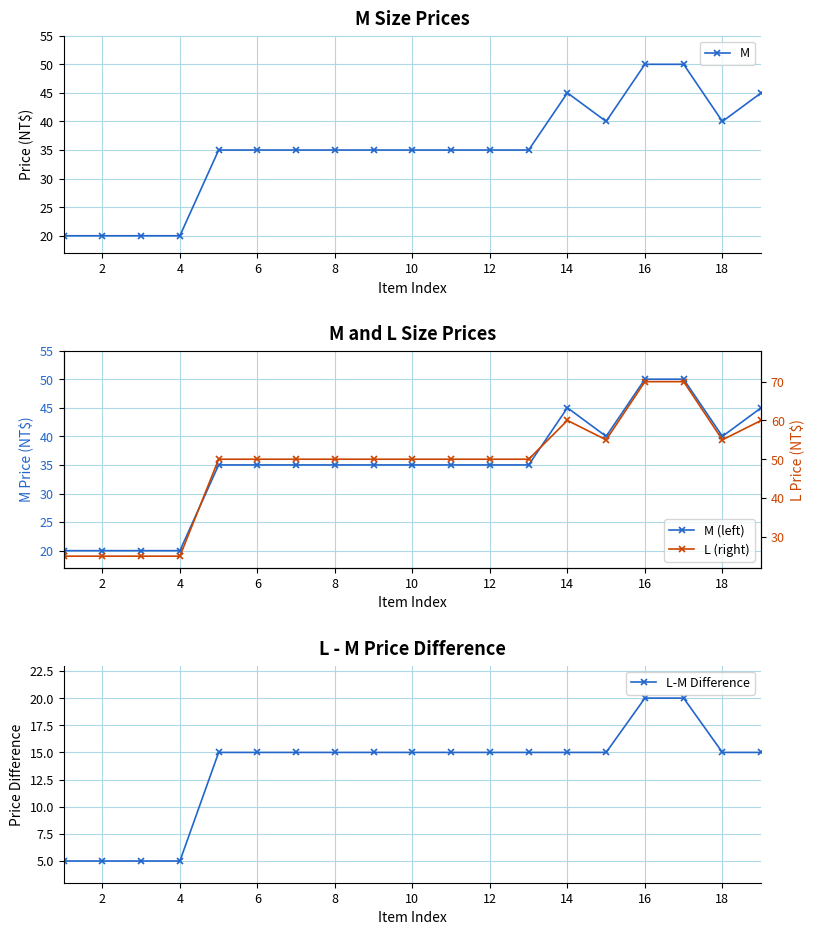

Reading right to left, transcribe all the data shown in this chart.

M: 45	40	50	50	40	45	35	35	35	35	35	35	35	35	35	20	20	20	20
M (left): 45	40	50	50	40	45	35	35	35	35	35	35	35	35	35	20	20	20	20
L (right): 60	55	70	70	55	60	50	50	50	50	50	50	50	50	50	25	25	25	25
L-M Difference: 15	15	20	20	15	15	15	15	15	15	15	15	15	15	15	5	5	5	5